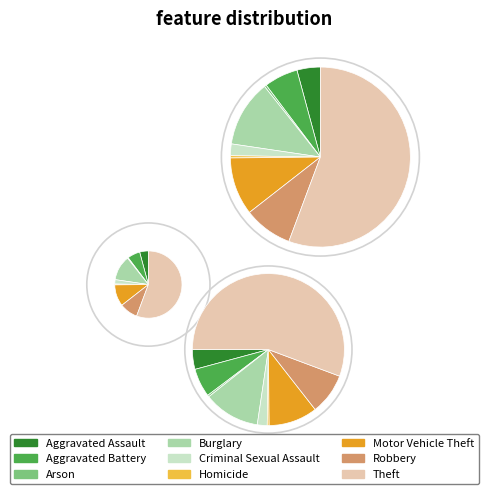

The Robbery slice represents 19% of the pie. True or false?

False